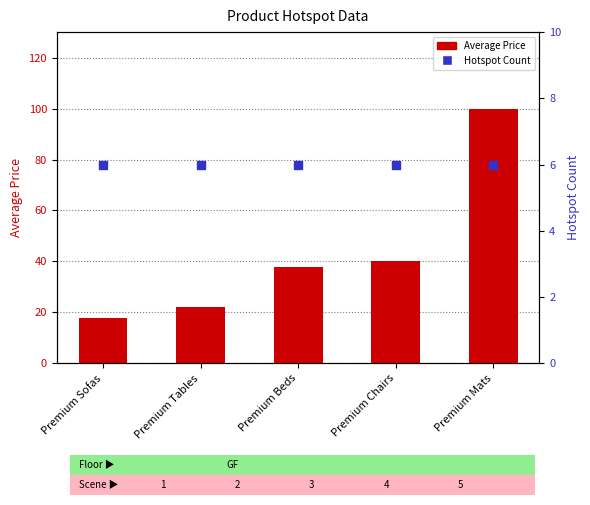

Which series reaches the minimum Y coordinate?

Hotspot Count